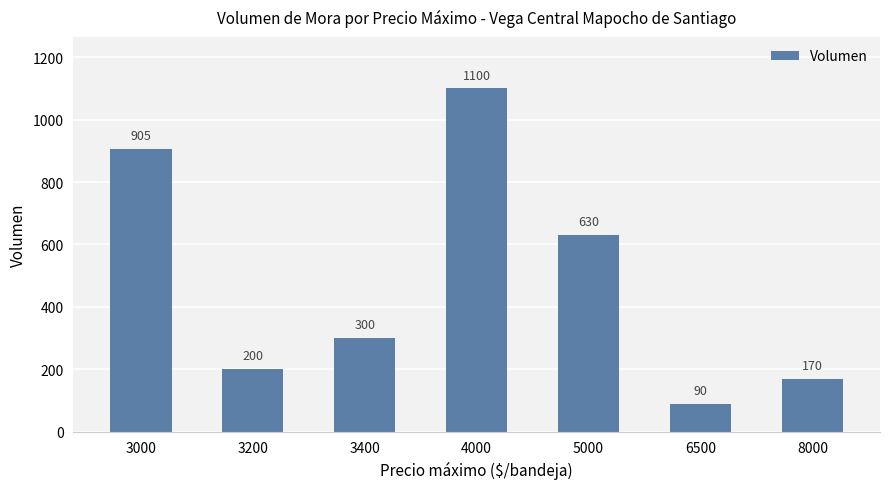

What is the ratio of the value at 3200 to the value at 6500?

2.2